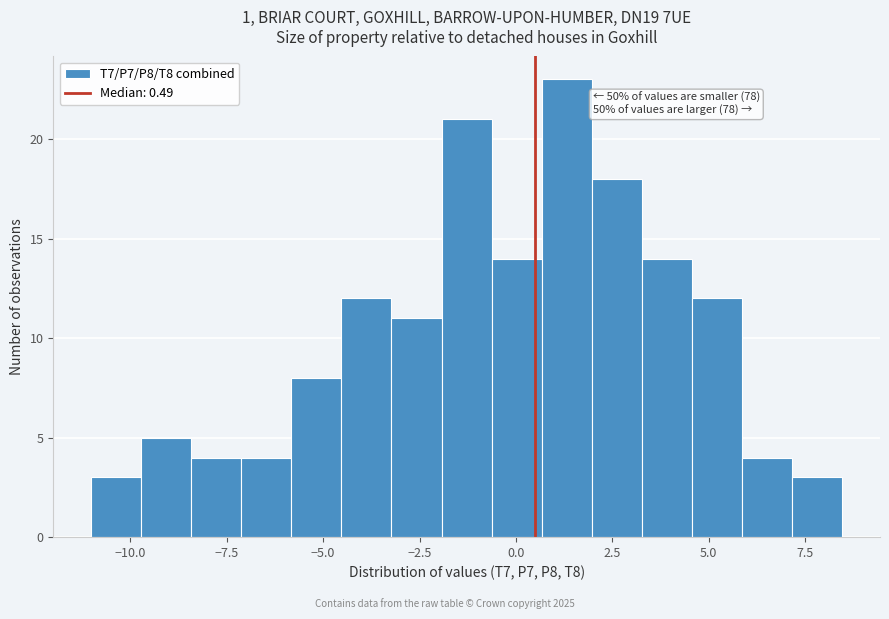

Read against the x-axis, roughly where is the centre of the tallest bar?

1.5